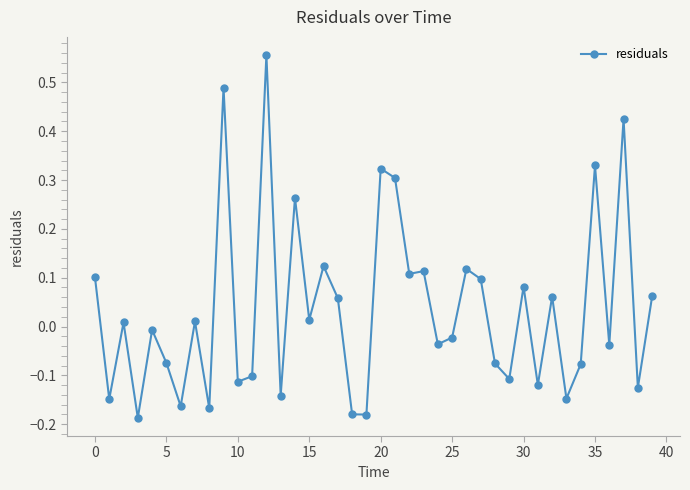

What is the difference between the maximum and minimum values?

0.7